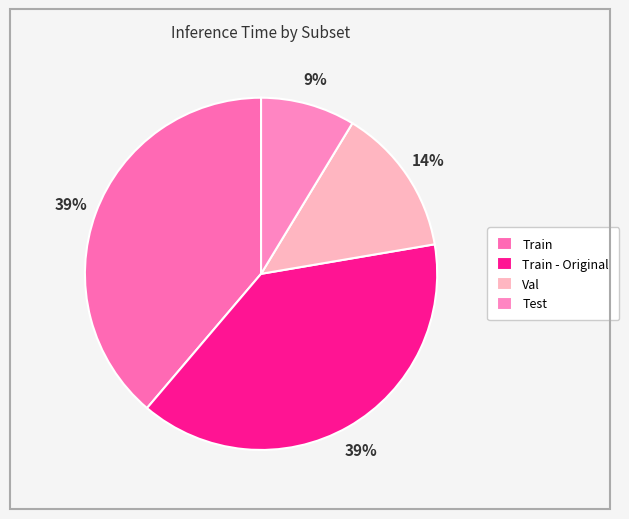

Count the number of slices in the pie.

4